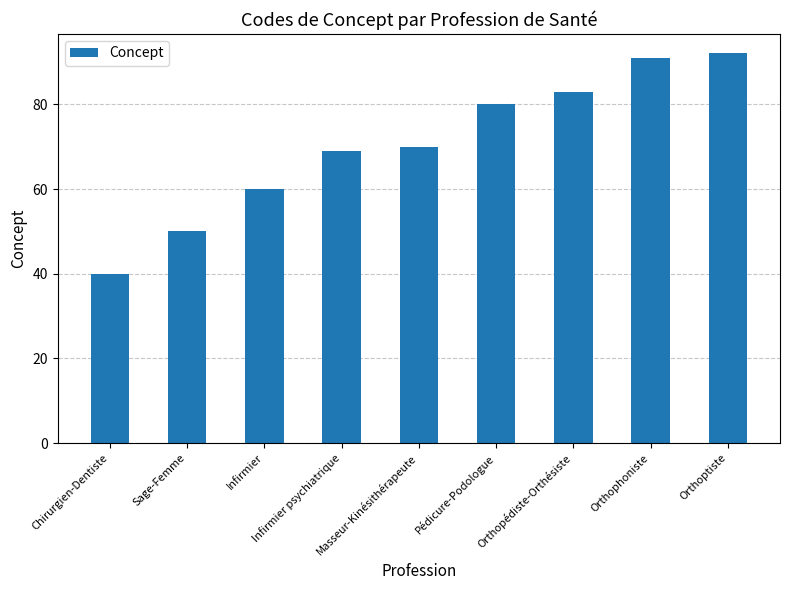

How many data points does each series have?

9